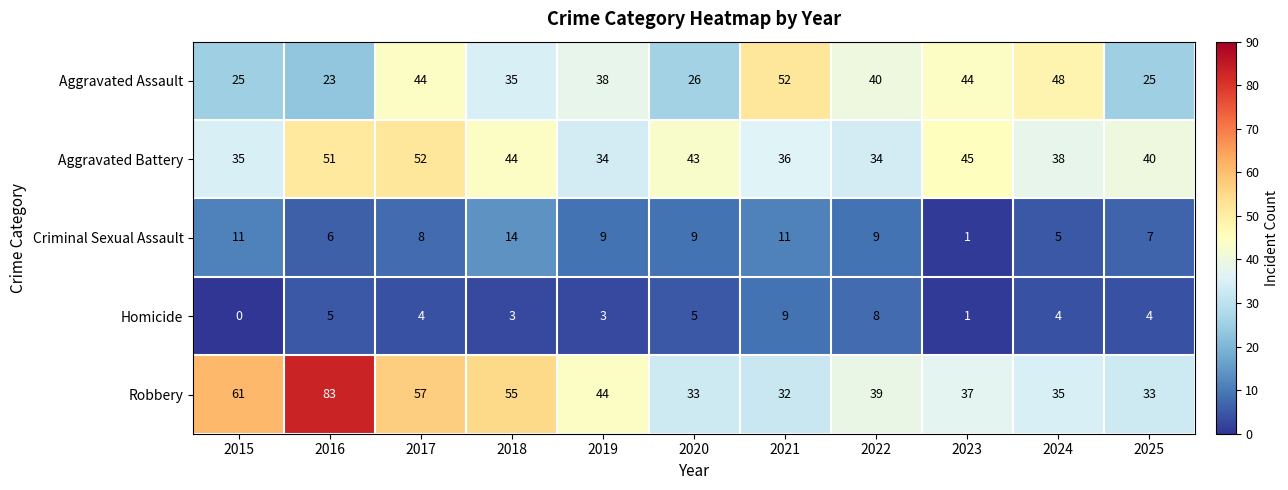

Read the Criminal Sexual Assault value at 2015, to the nearest 10.

10